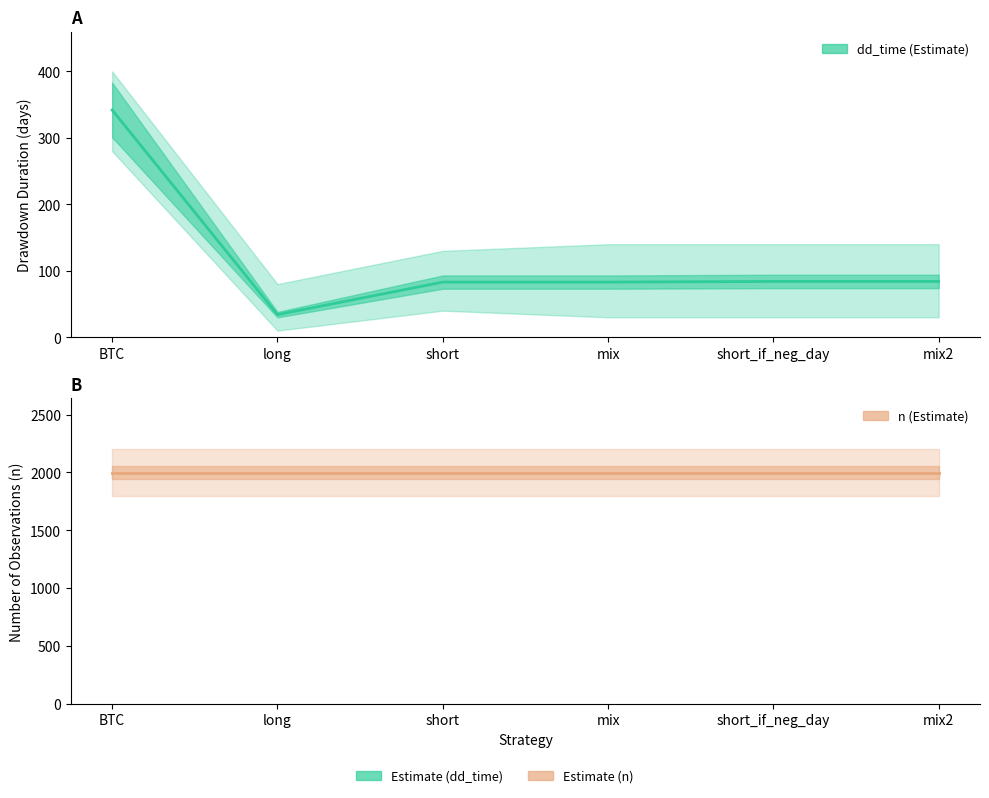

How many series are shown in this chart?

2